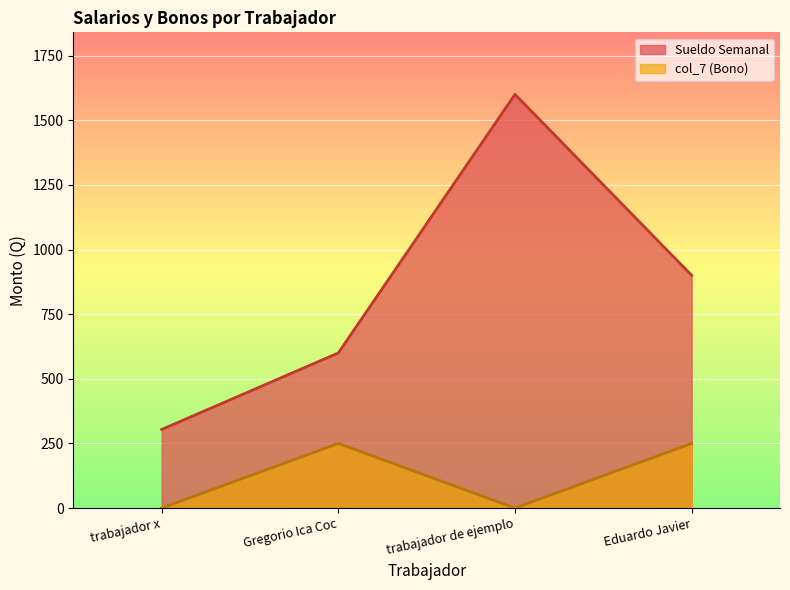

What is the difference between the maximum and second lowest values in the col_7 series?

250